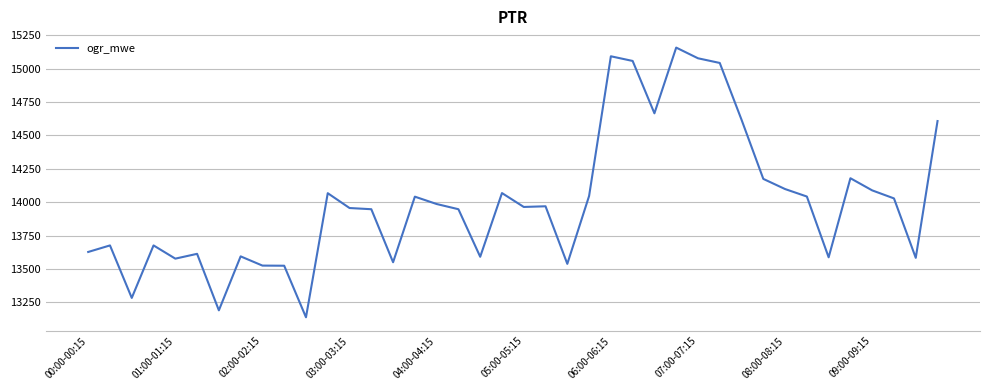

What is the difference between the maximum and minimum values?

2019